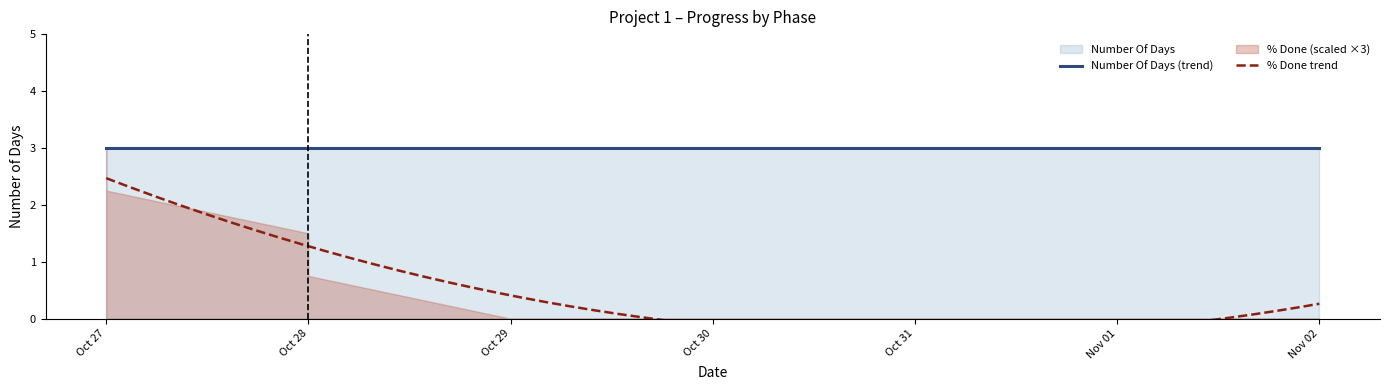

True or false: Number Of Days and % done cross at least once.

False